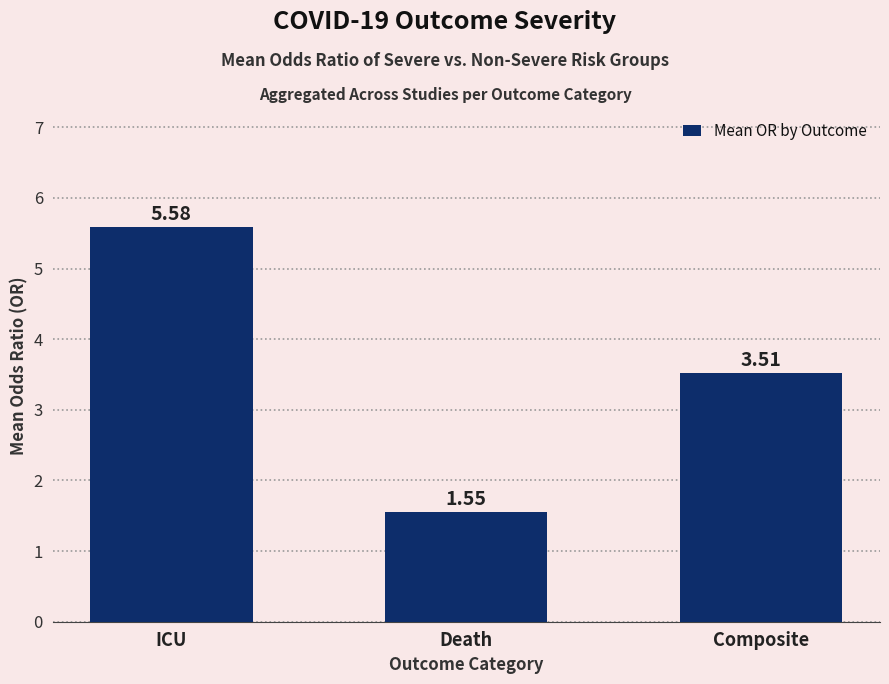

Where does the data first go above 3?

ICU